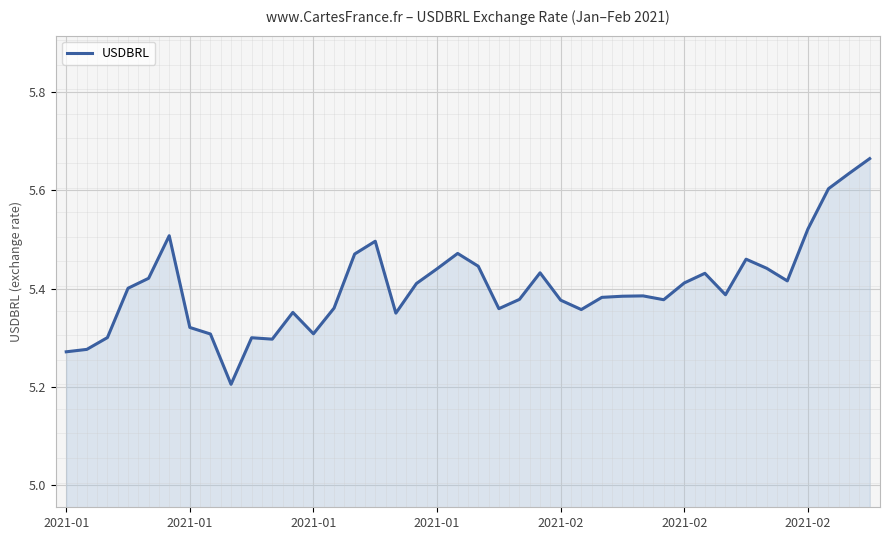

The chart shows a value of 1.6 at 32. True or false?

False